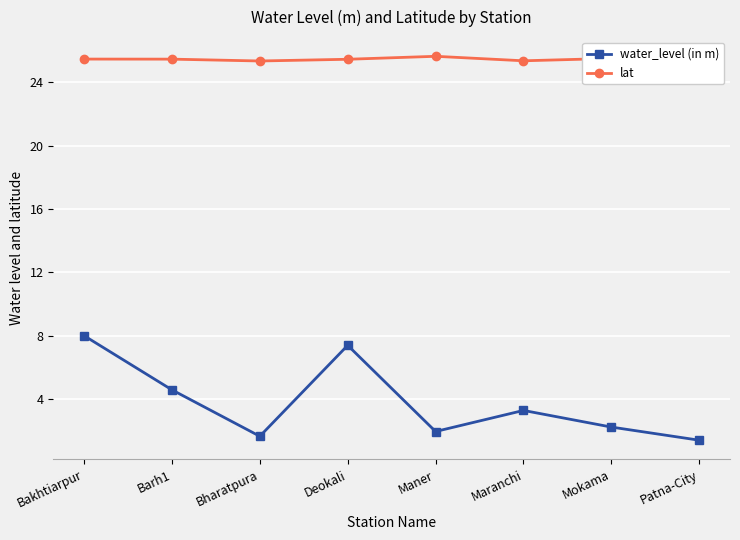

True or false: lat and water_level (in m) cross at least once.

False